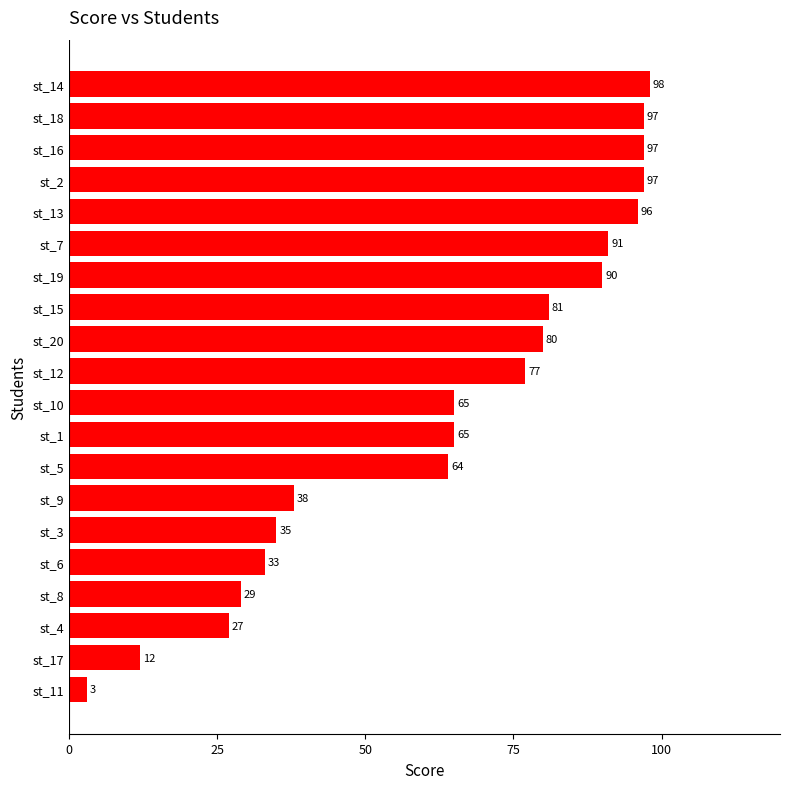

What is the average value?

64